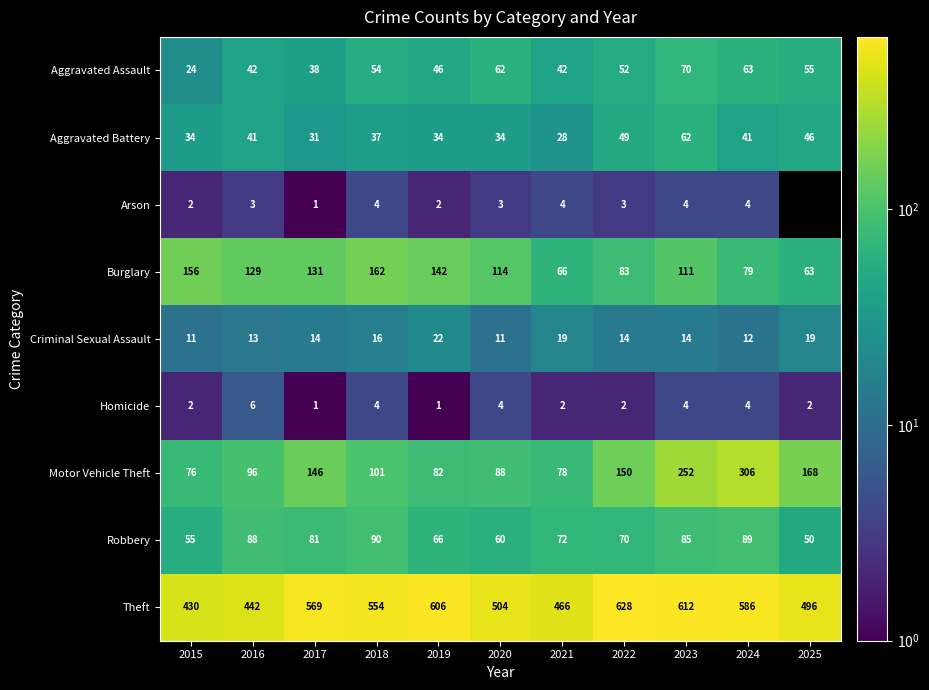

What is the difference between the highest and lowest values at 2015?

428